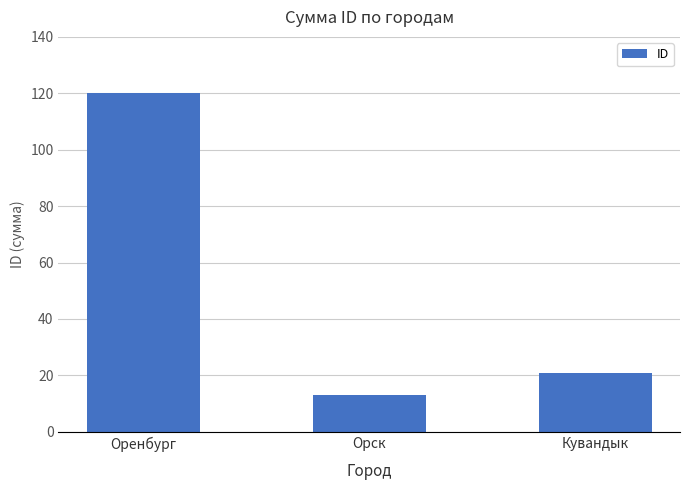

What is the smallest value displayed?

13